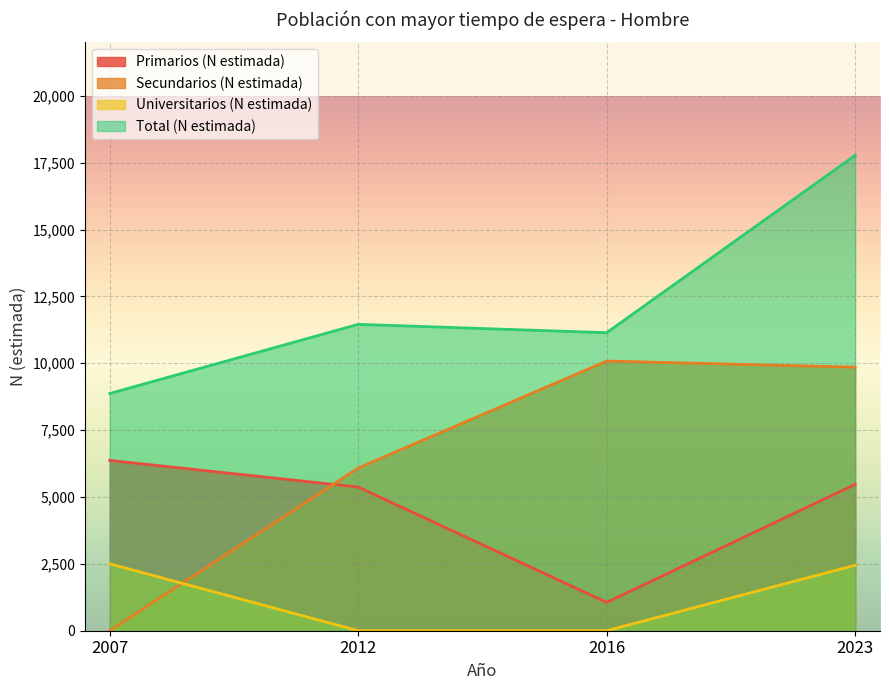

Between which two adjacent categories do Universitarios (N estimada) and Secundarios (N estimada) first intersect?

2007 and 2012